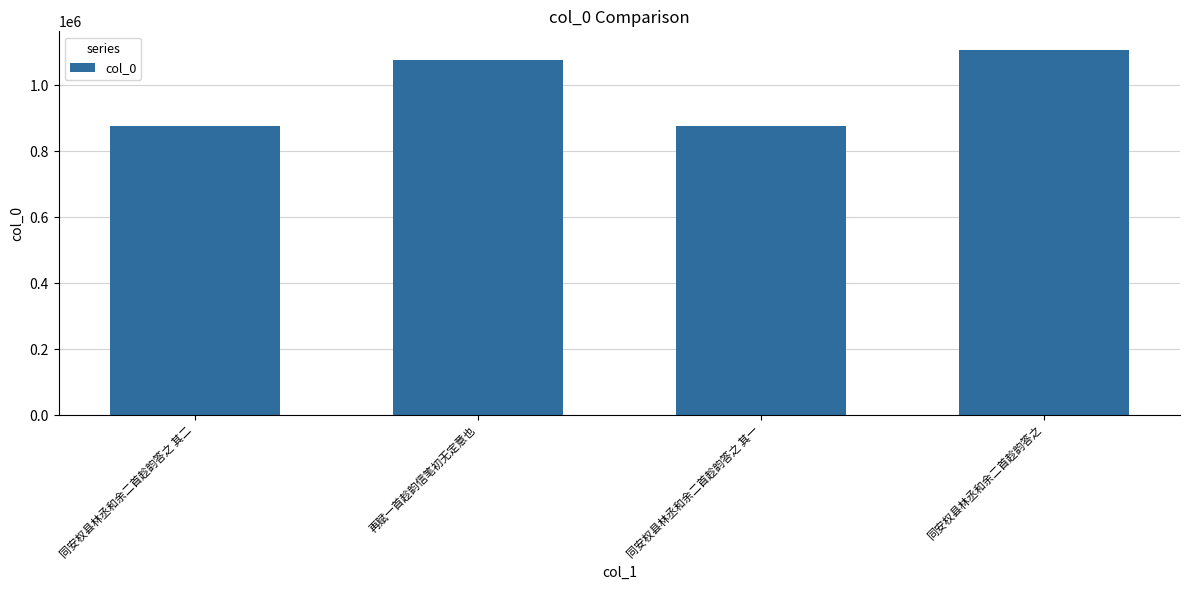

What position from the right is 同安权县林丞和余二首趁韵答之 其二?

4